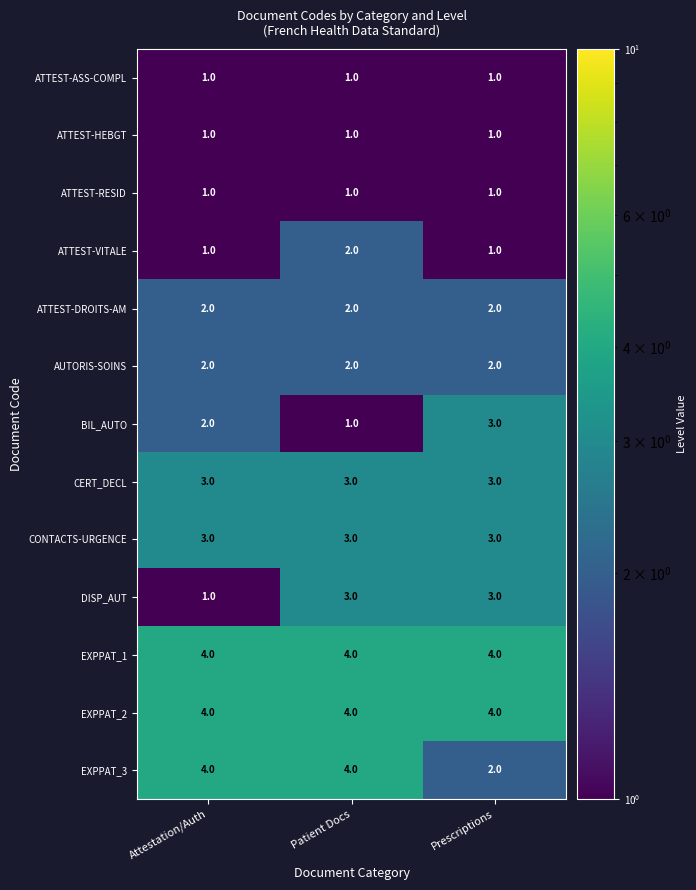

What is the approximate value of EXPPAT_2 at Prescriptions?

4